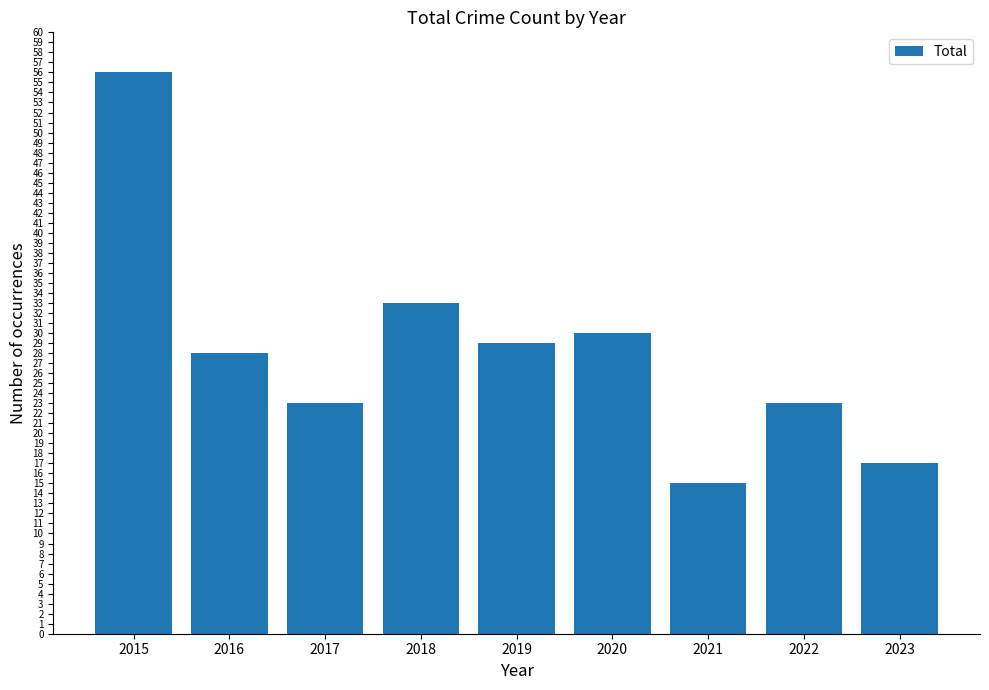

Which label corresponds to the smallest value in the chart?

2021